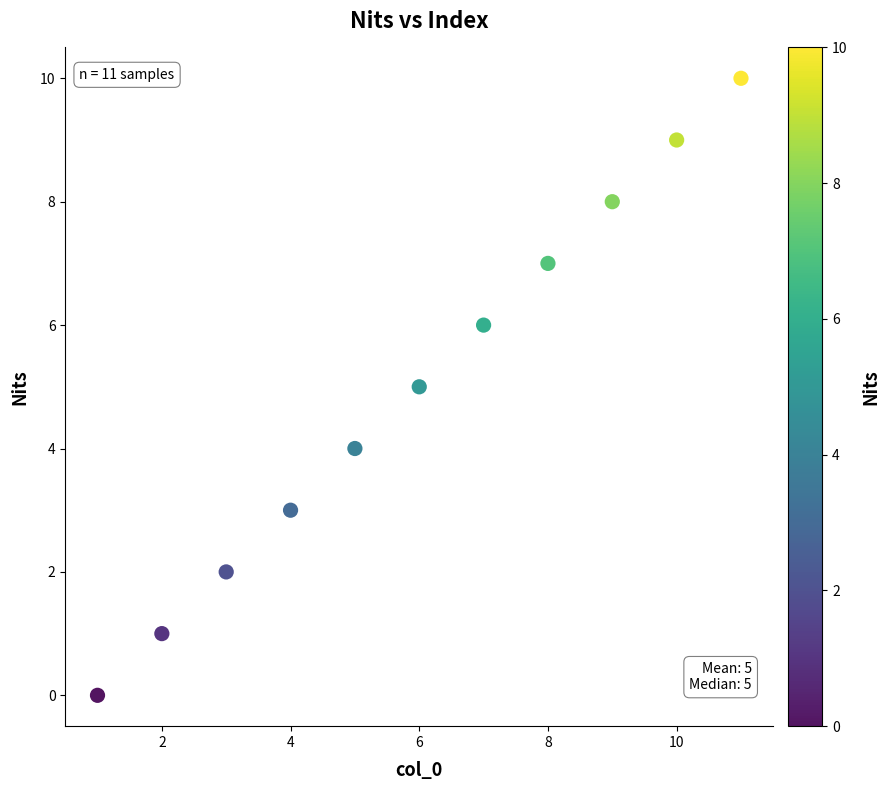

What is the range of Y values (max minus min)?

10